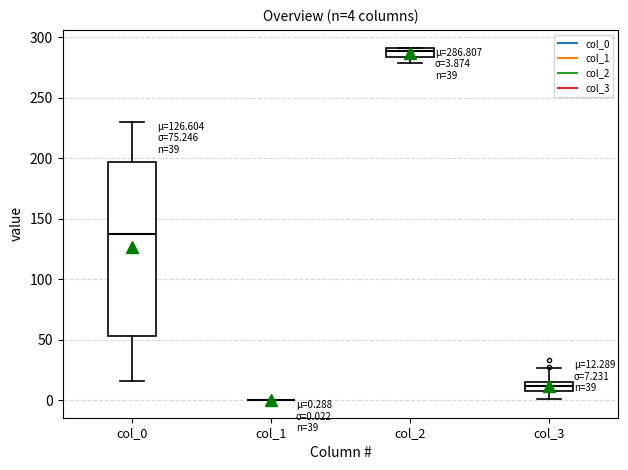

Which box is the tallest, from its lower edge to its upper edge?

col_0